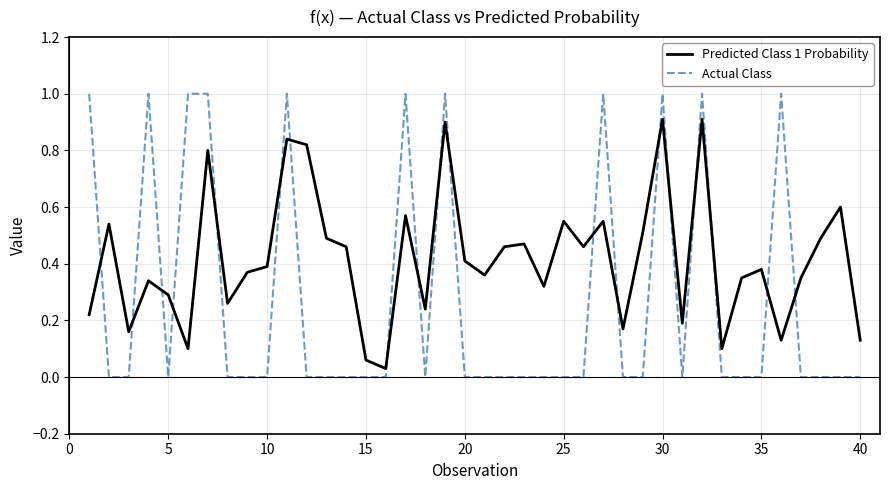

Which series has the largest range (max minus min)?

Actual Class